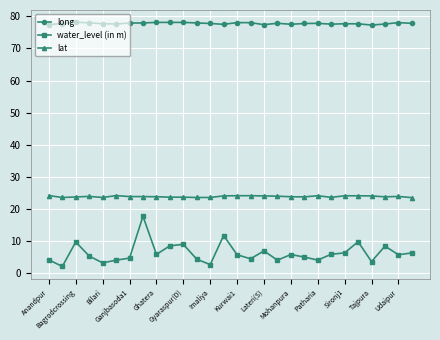

How many series are shown in this chart?

3